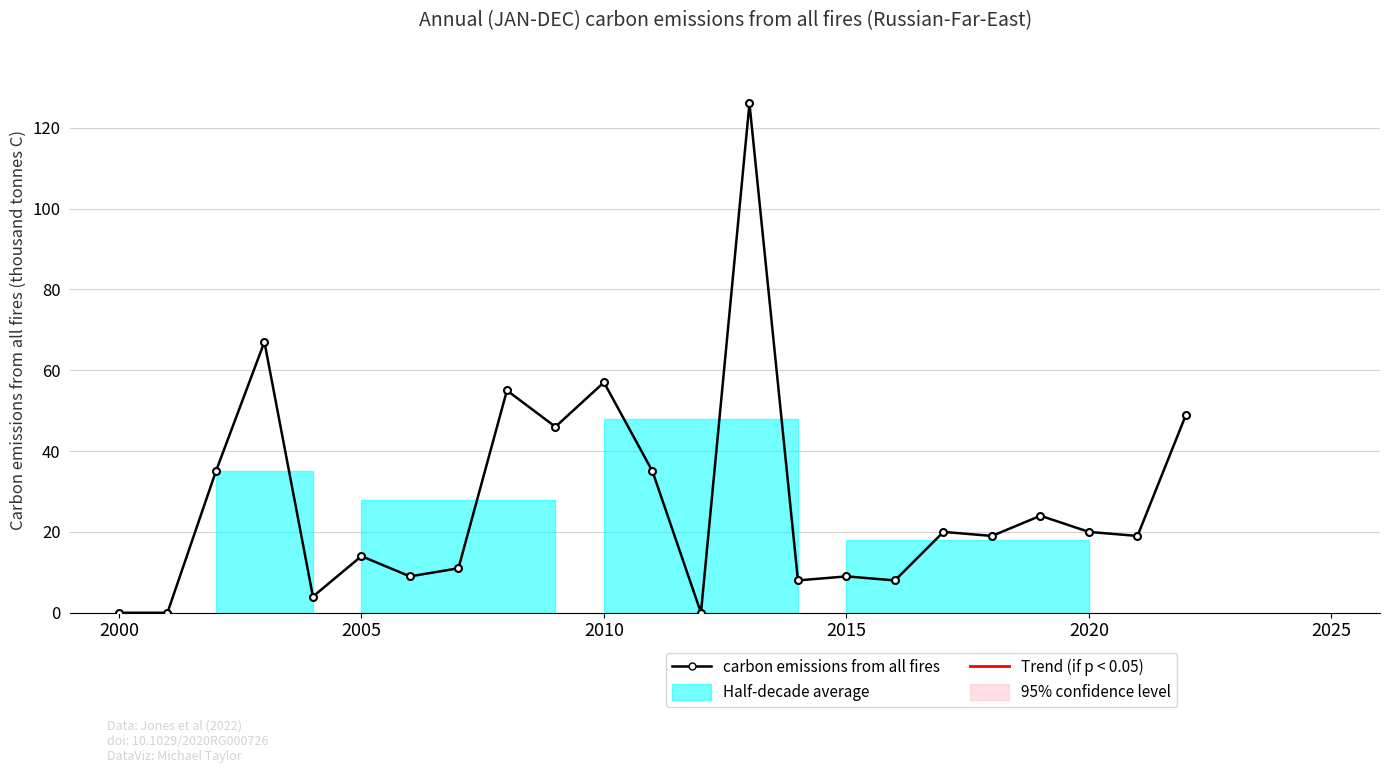

The value at 2000 is -47. True or false?

False